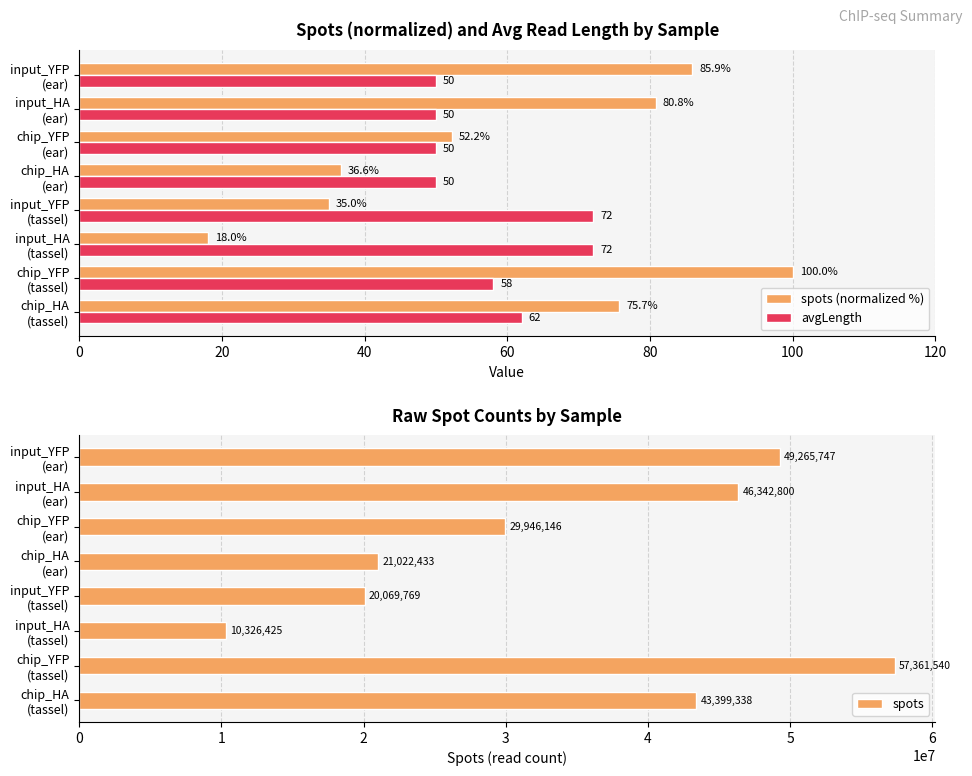

What is the sum of all avgLength values?

464.0